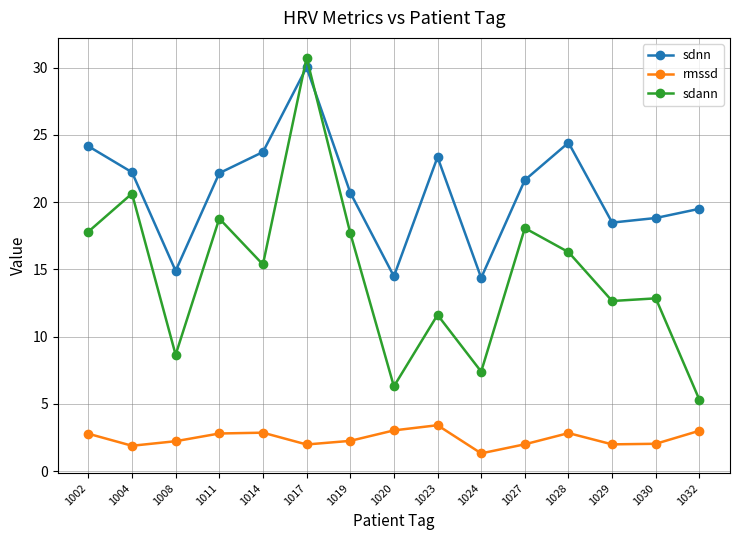

What is the difference between the highest and lowest values at 1032?

16.5